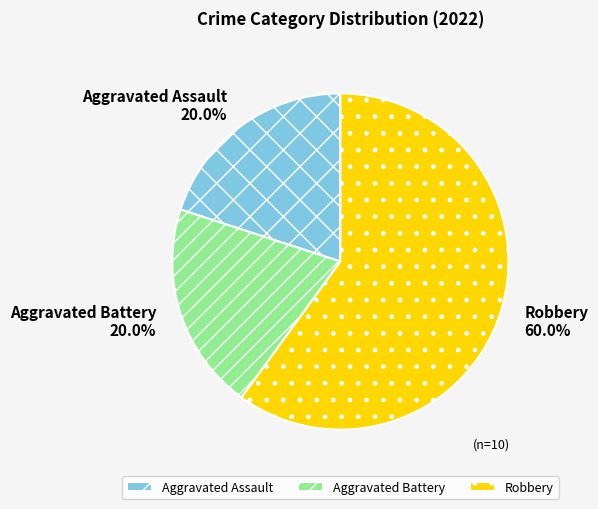

Approximately how many times larger is the value at Robbery compared to Aggravated Battery?

3.0